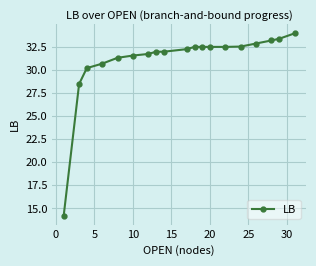

What is the greatest value displayed?

33.9